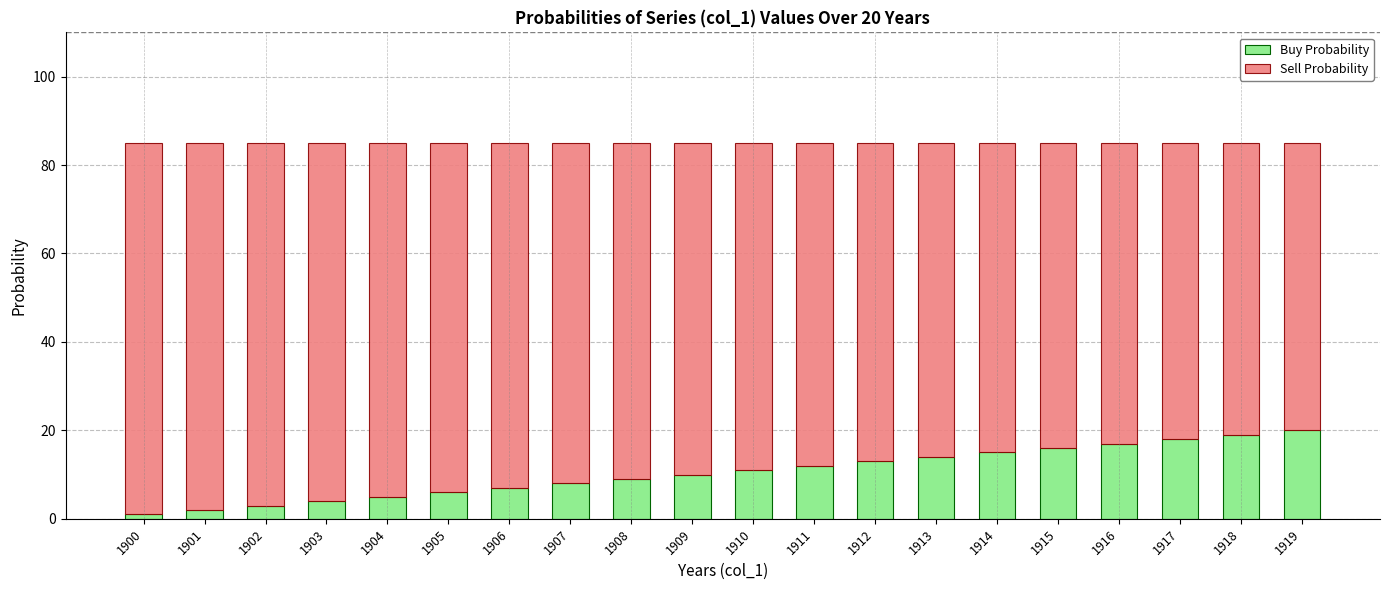

Is it true that Buy Probability equals 15 at 1908?

False